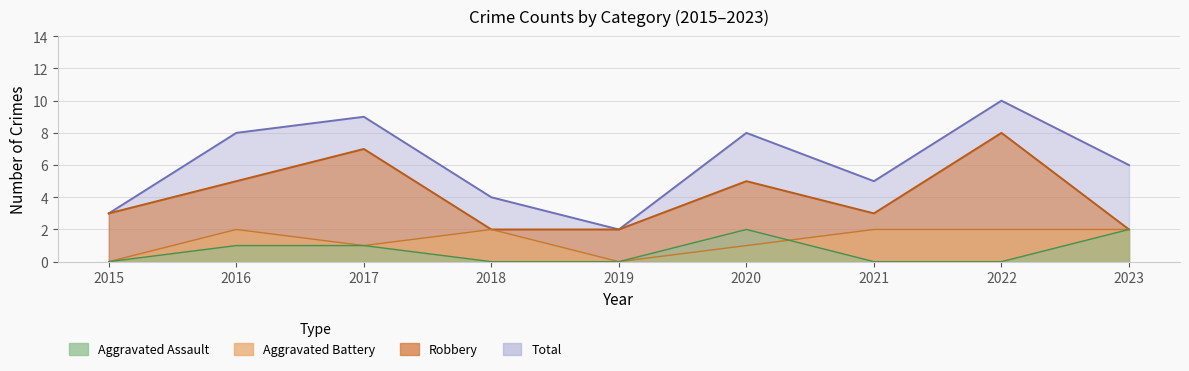

True or false: Aggravated Battery and Robbery cross at least once.

False